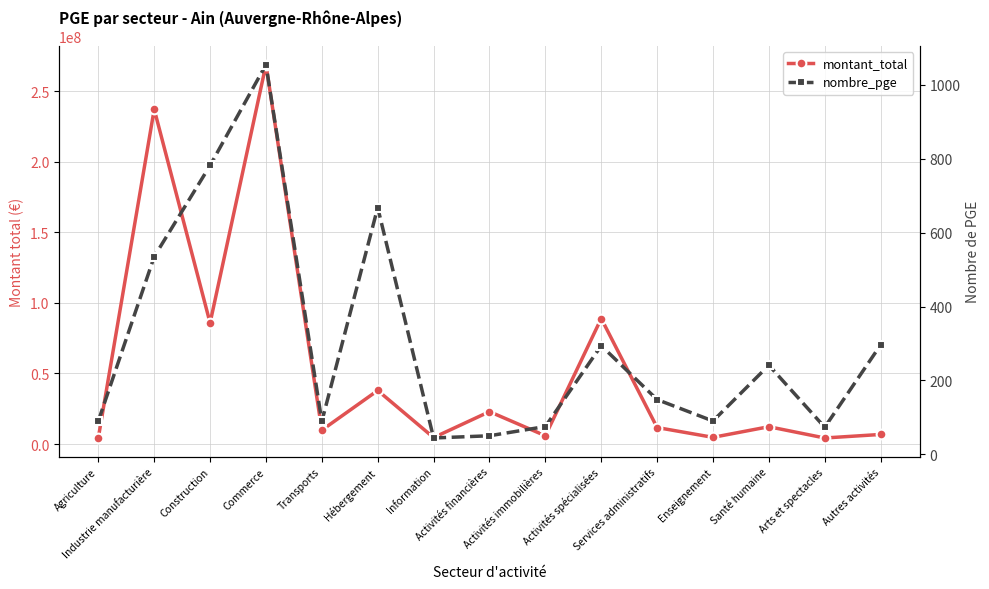

What is the total value across all series at Activités immobilières?

5866925